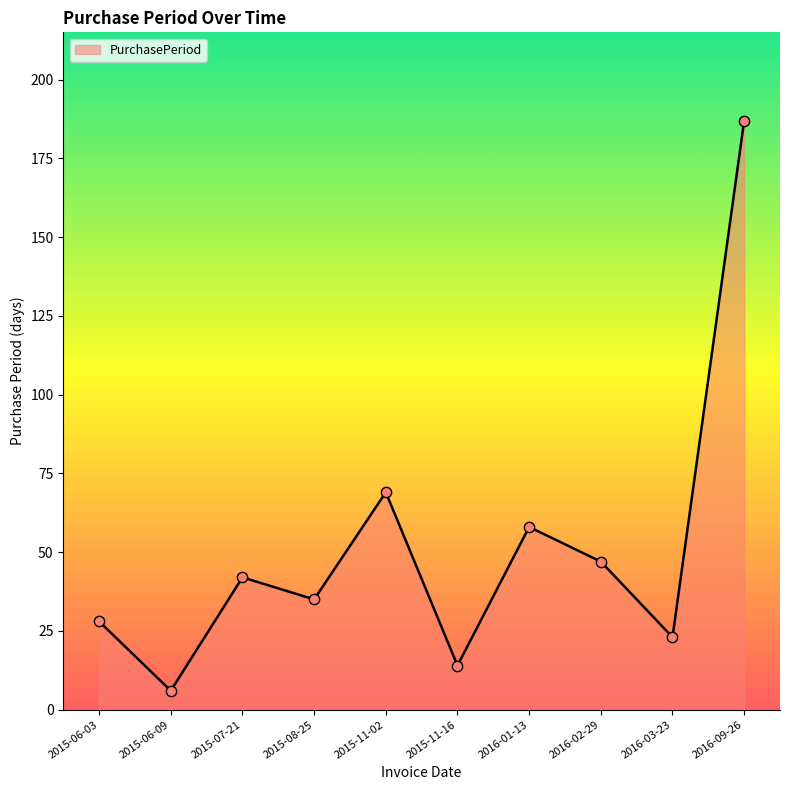

What is the change in value from 2015-07-21 to 2016-01-13?

+16